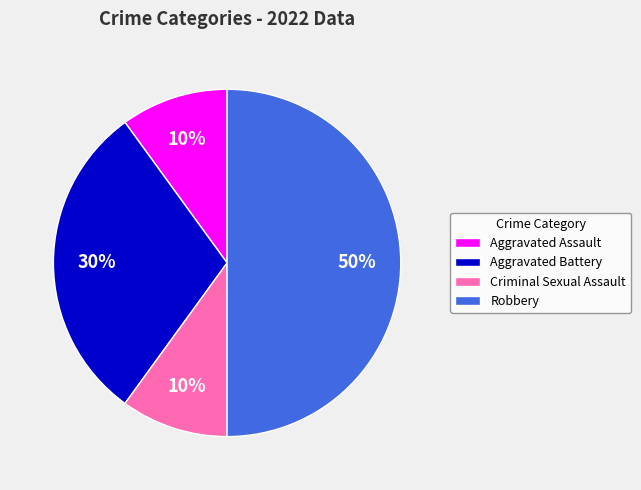

How many slices are in this pie chart?

4